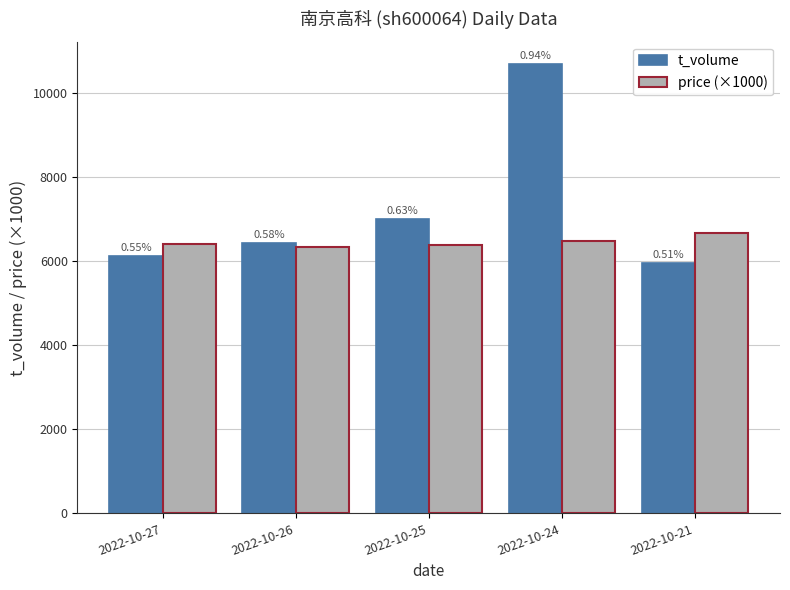

What are all the series names shown in the legend?

t_volume, price (×1000)